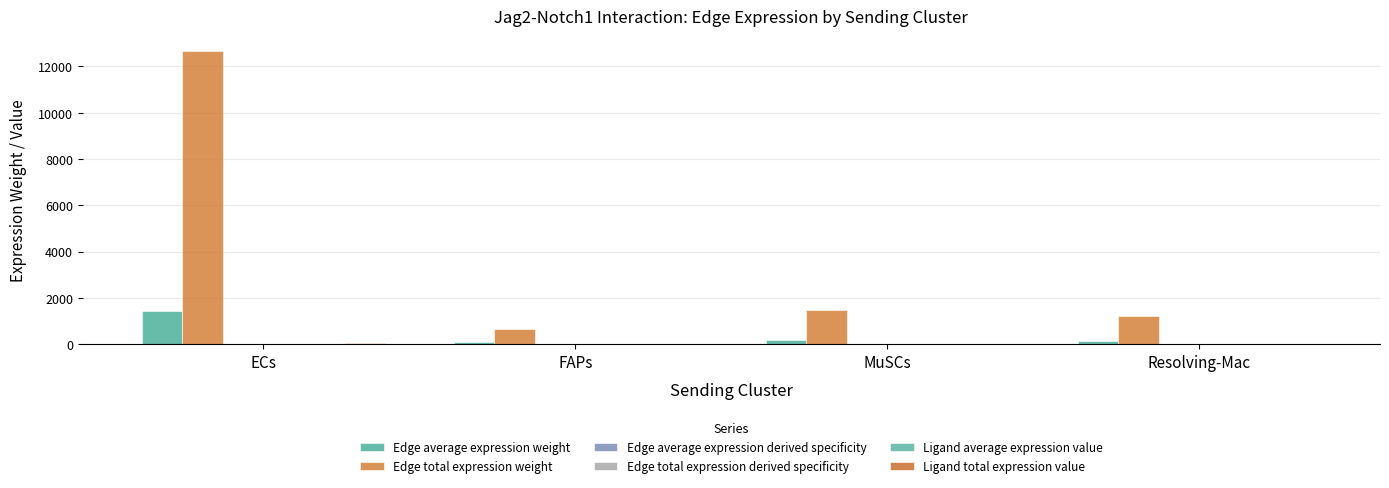

How many series are shown in this chart?

6